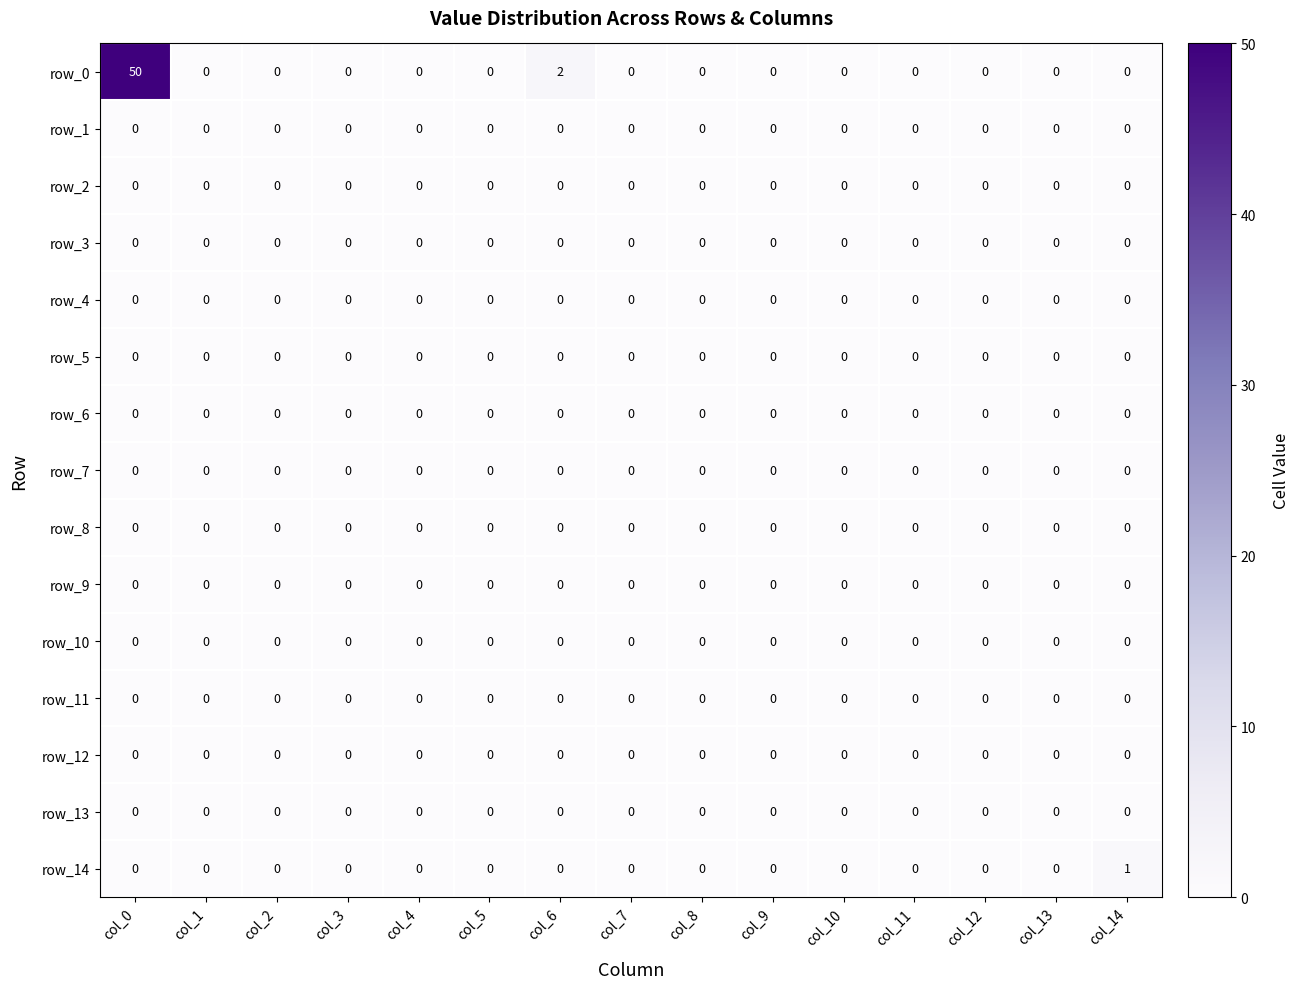

At how many categories does at least one series exceed 7?

1